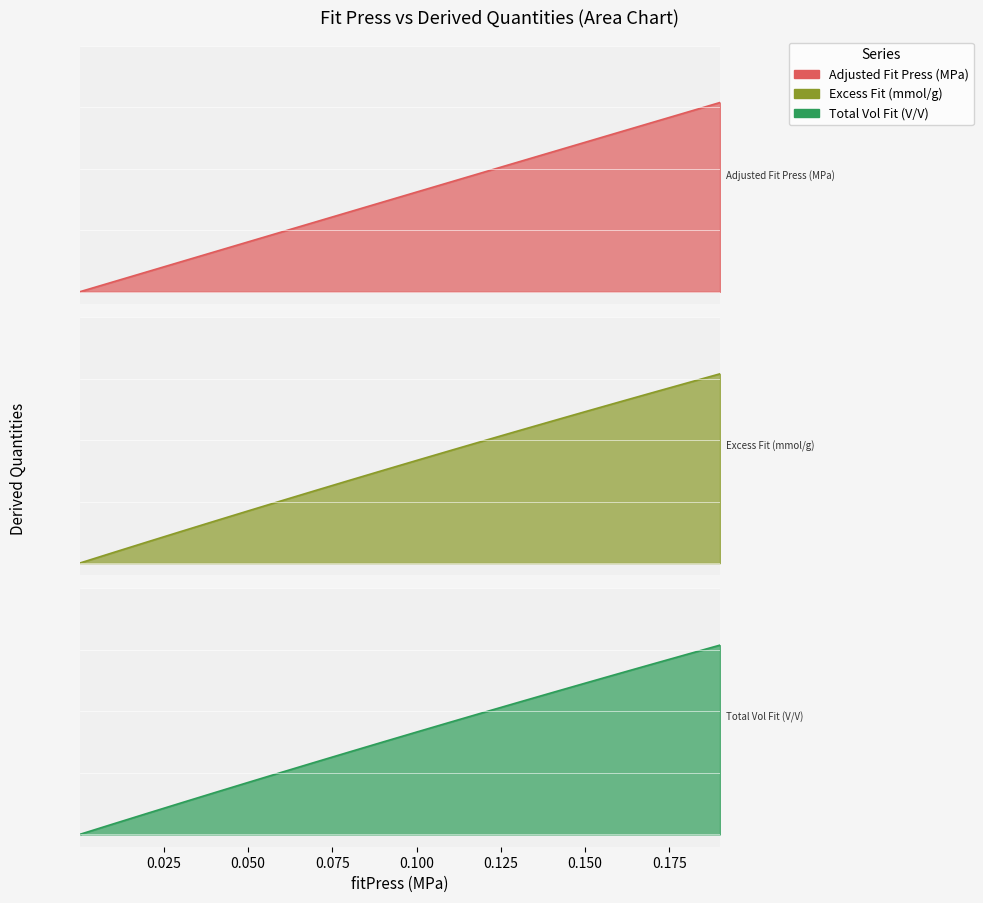

At how many categories does at least one series exceed 1?

15